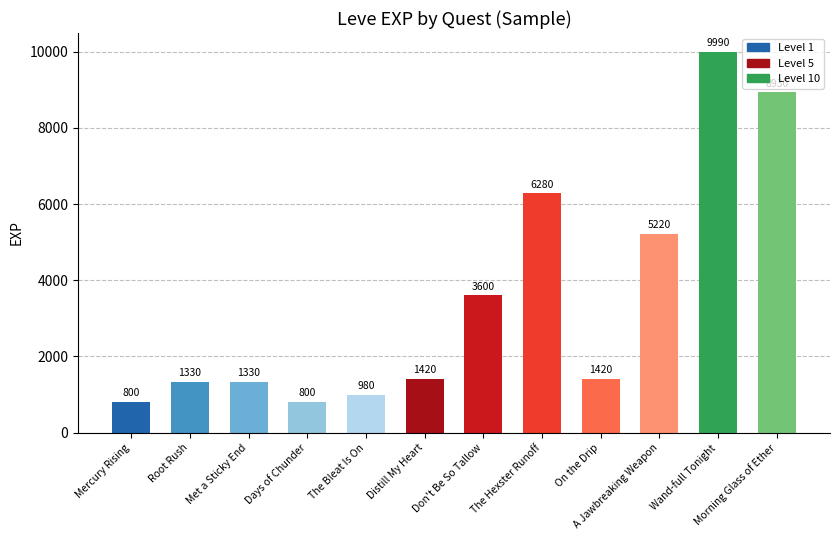

Reading right to left, what are all the values shown in this chart?

Morning Glass of Ether=8930	Wand-full Tonight=9990	A Jawbreaking Weapon=5220	On the Drip=1420	The Hexster Runoff=6280	Don't Be So Tallow=3600	Distill My Heart=1420	The Bleat Is On=980	Days of Chunder=800	Met a Sticky End=1330	Root Rush=1330	Mercury Rising=800